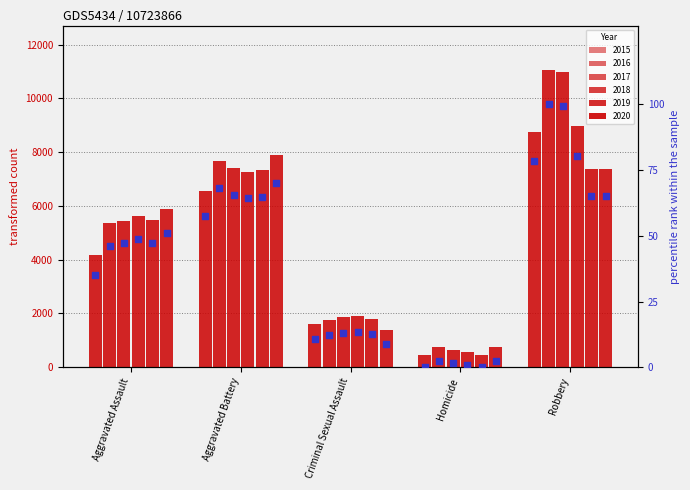

At which category is the sum across all series the highest?

Robbery